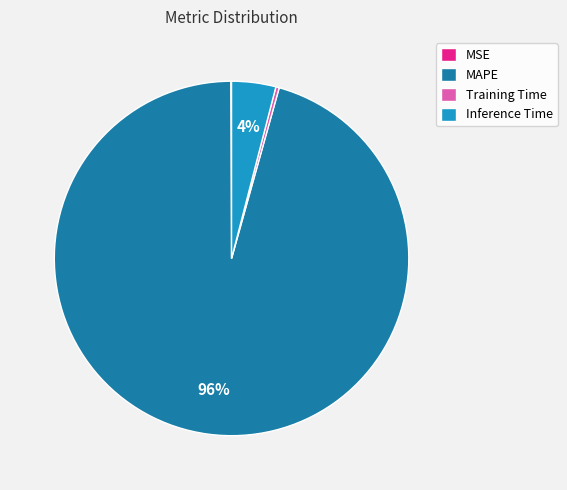

Which has a higher value, Inference Time or MAPE?

MAPE